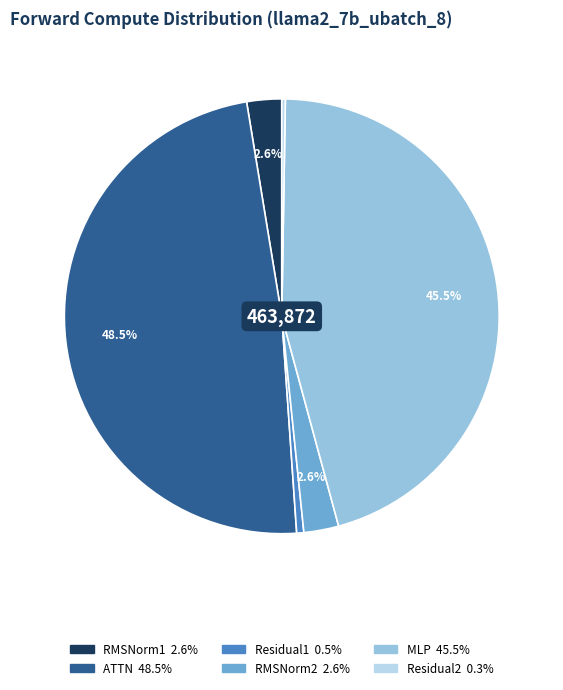

What percentage is NOT represented by RMSNorm2?

97.4%